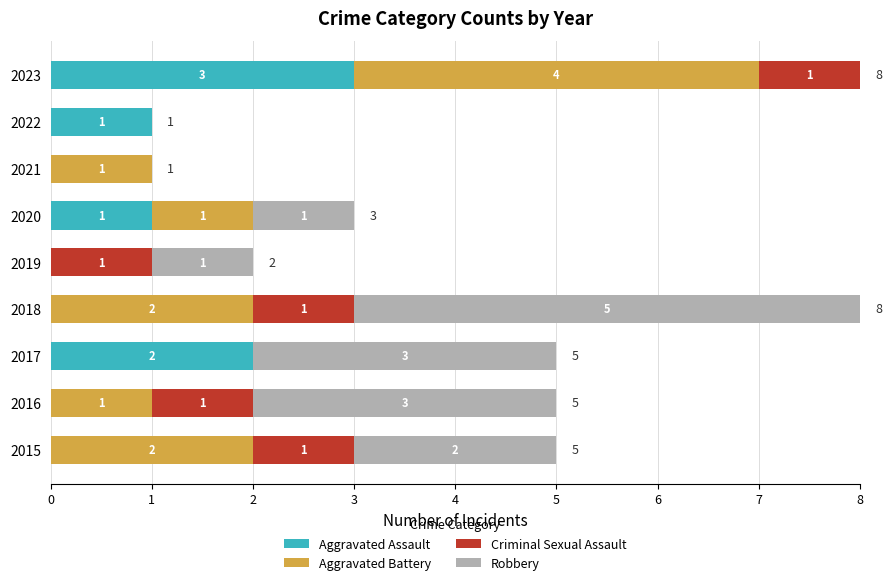

Count the number of categories in the chart.

9